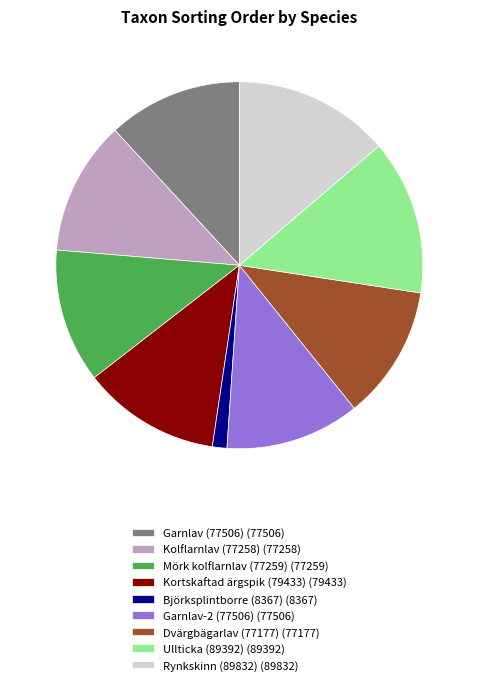

What is the ratio of the value at Mörk kolflarnlav (77259) (77259) to the value at Kortskaftad ärgspik (79433) (79433)?

1.0